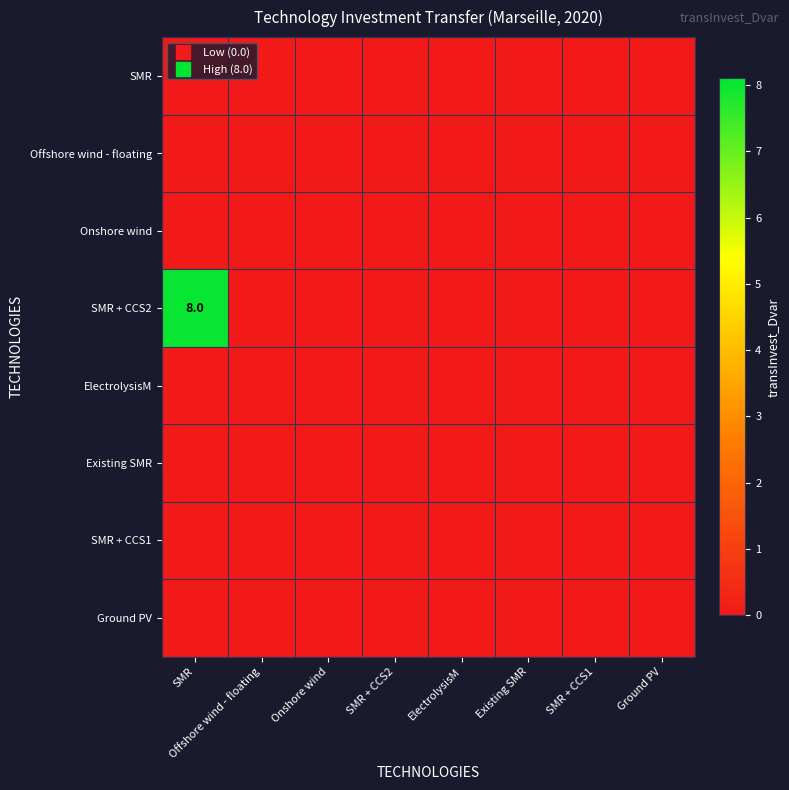

At which category is the sum across all series the highest?

SMR